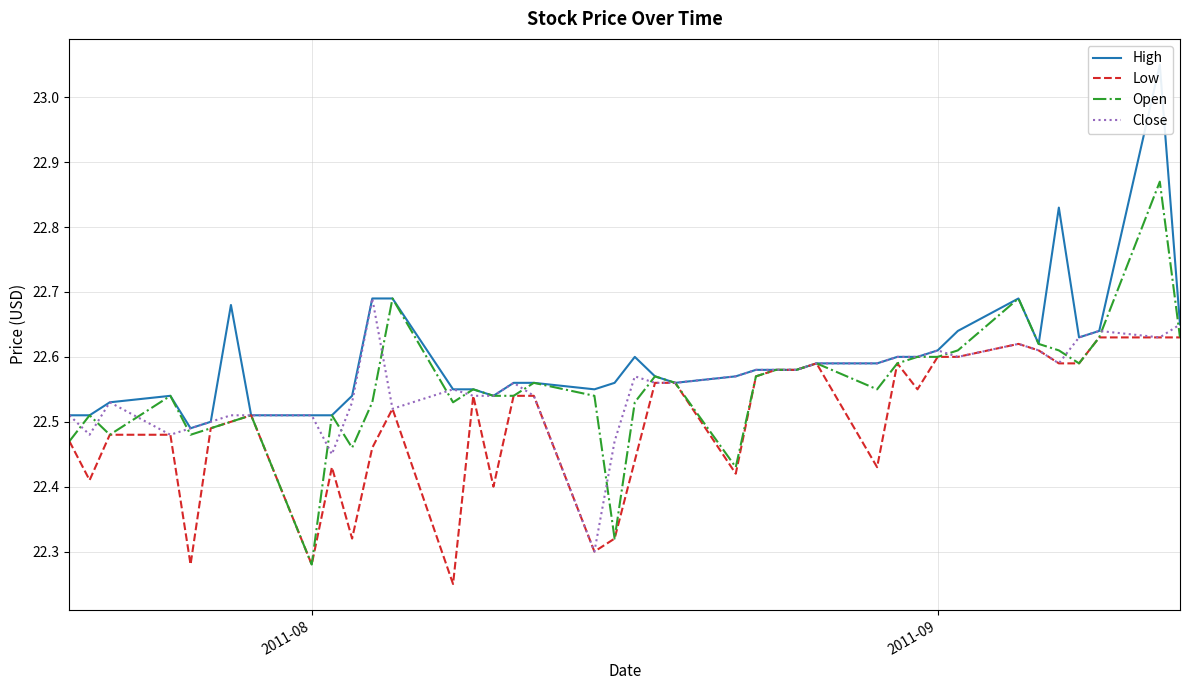

Which series has the widest spread of values?

Open